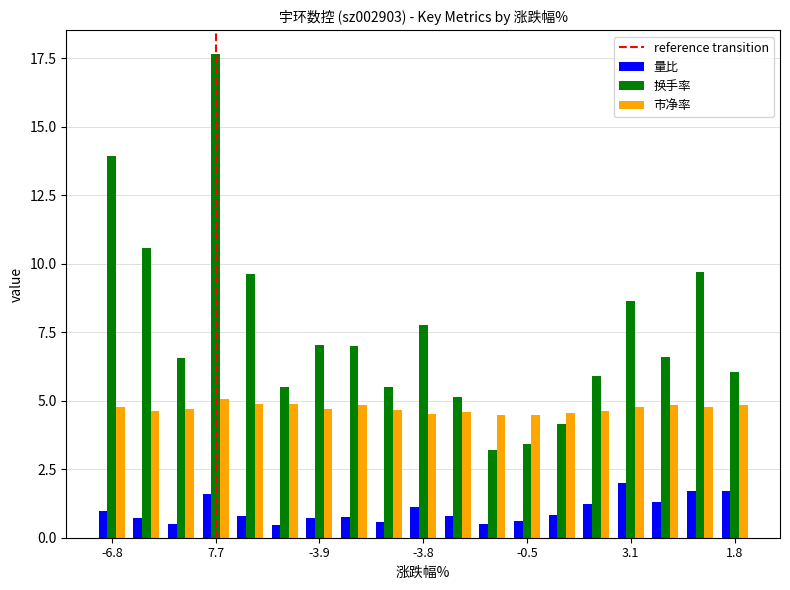

How many series are shown in this chart?

3